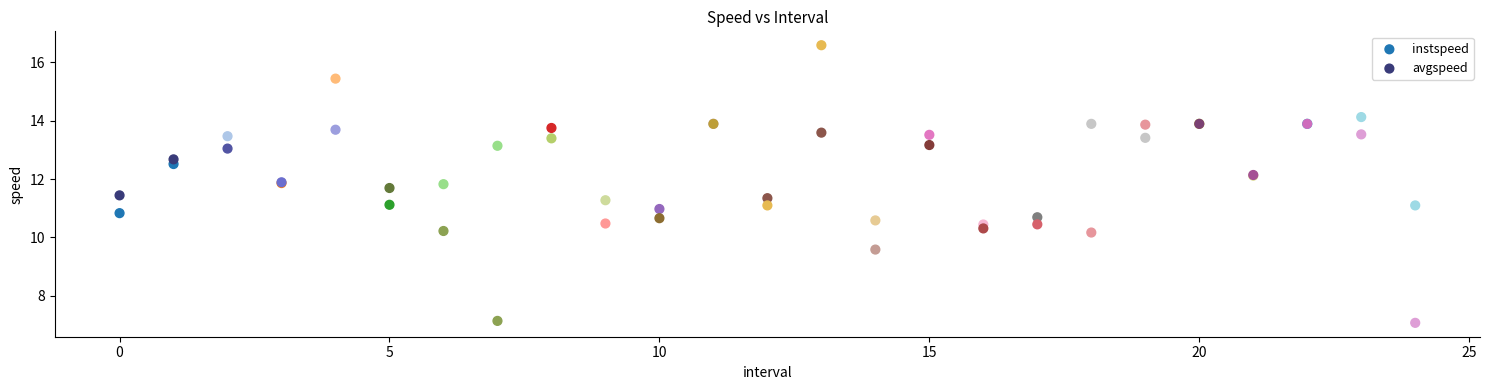

Which series contains the lowest Y value?

avgspeed